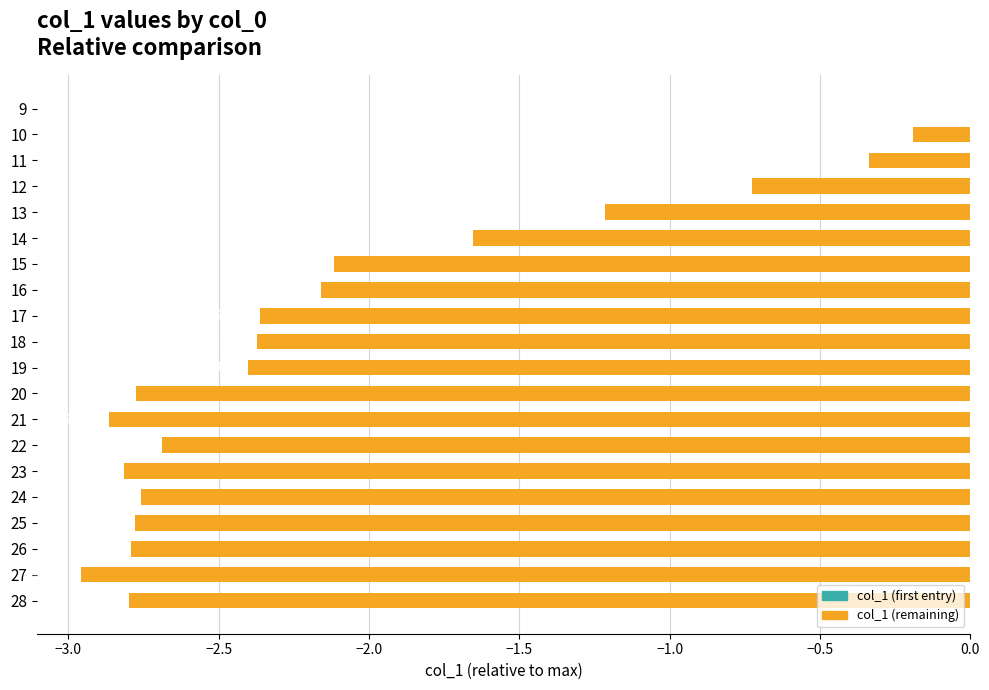

Which has a higher value, 17 or 24?

17